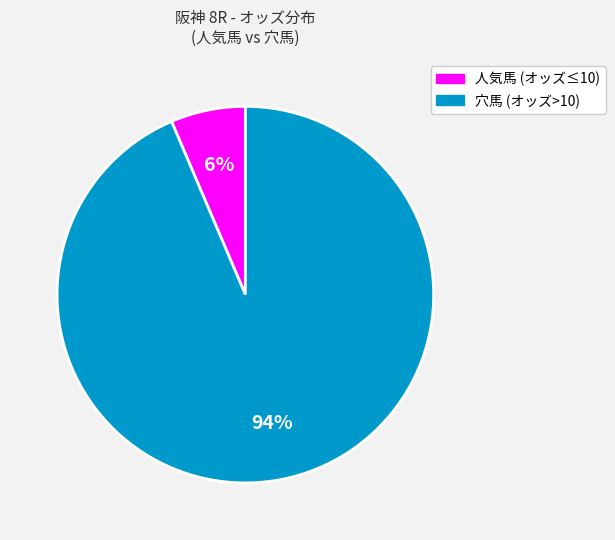

Is there any slice that represents more than half of the pie?

Yes